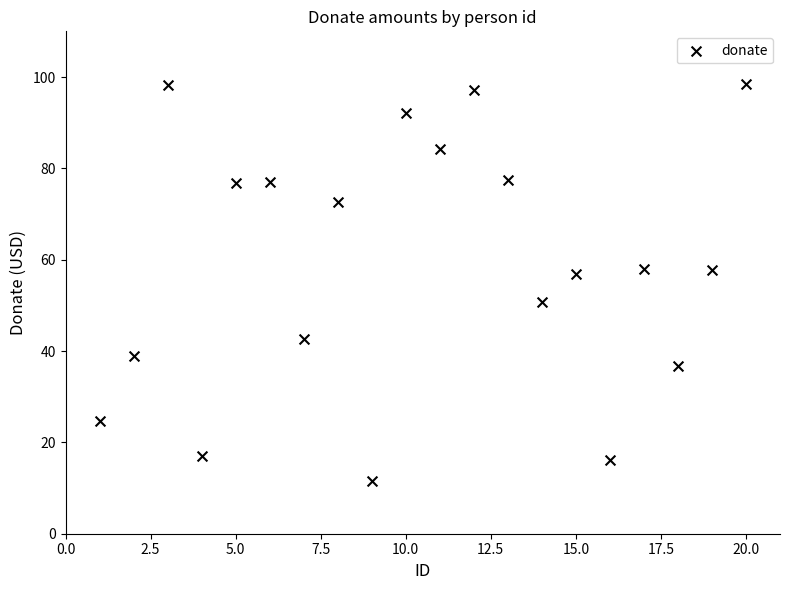

What is the range of Y values (max minus min)?

87.0